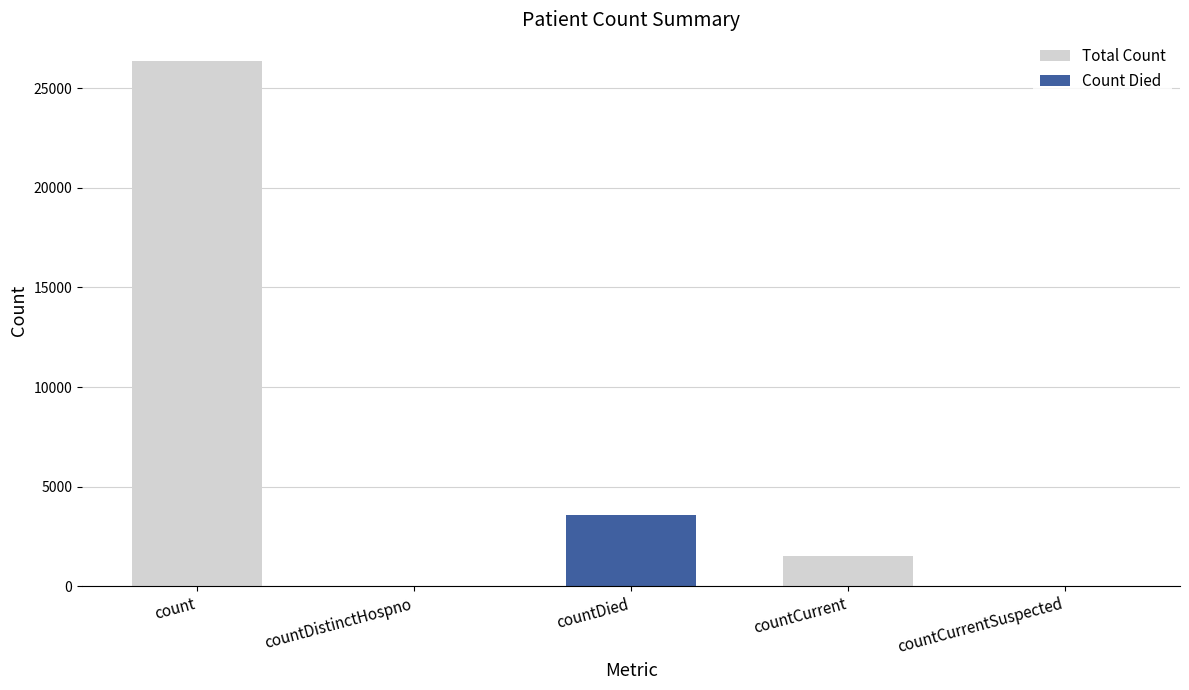

What position from the left is countDistinctHospno?

2